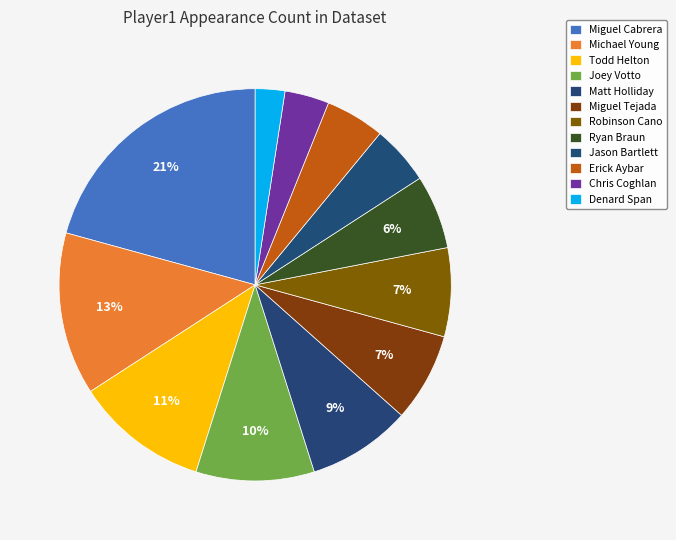

How many segments does this pie chart have?

12